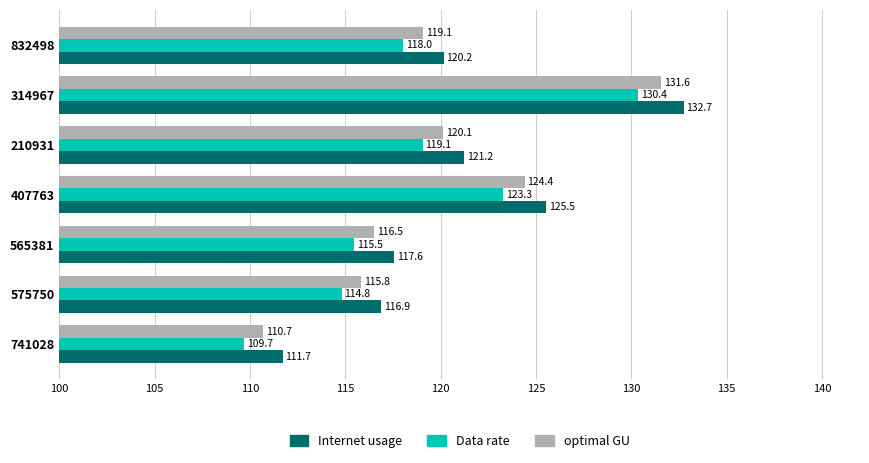

Is it true that Internet usage equals 195.2 at 565381?

False